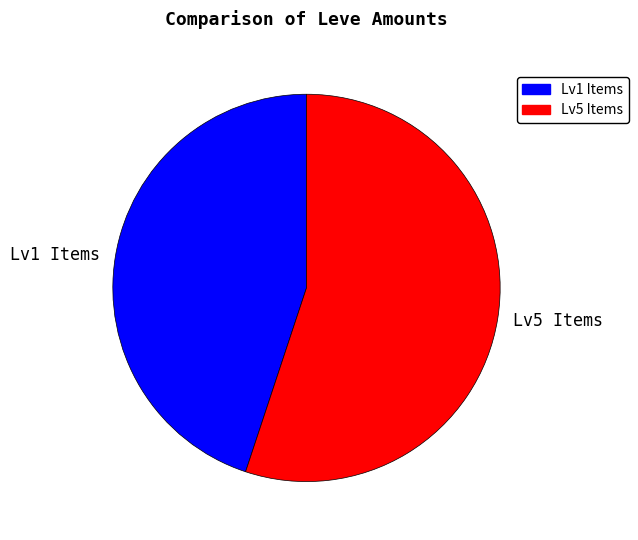

Rank the categories by value from highest to lowest.

Lv5 Items, Lv1 Items